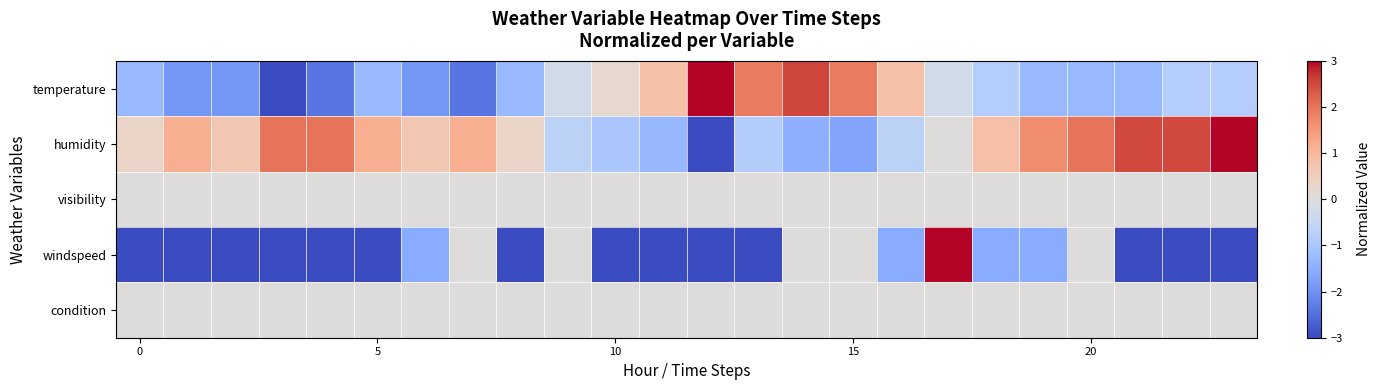

At which category does the chart reach its peak across all series?

12